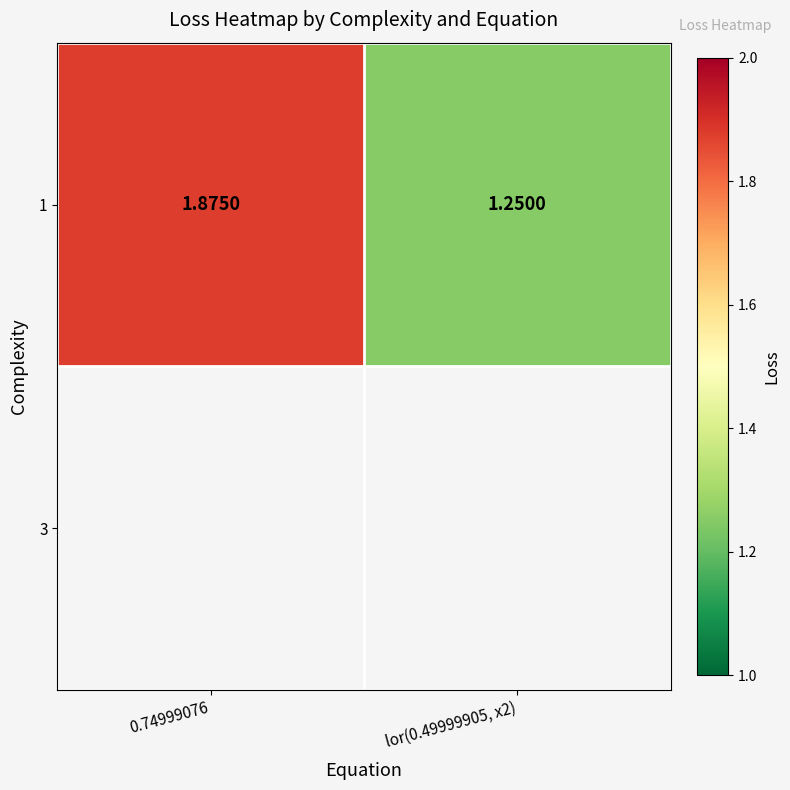

What is the smallest value displayed?

1.2